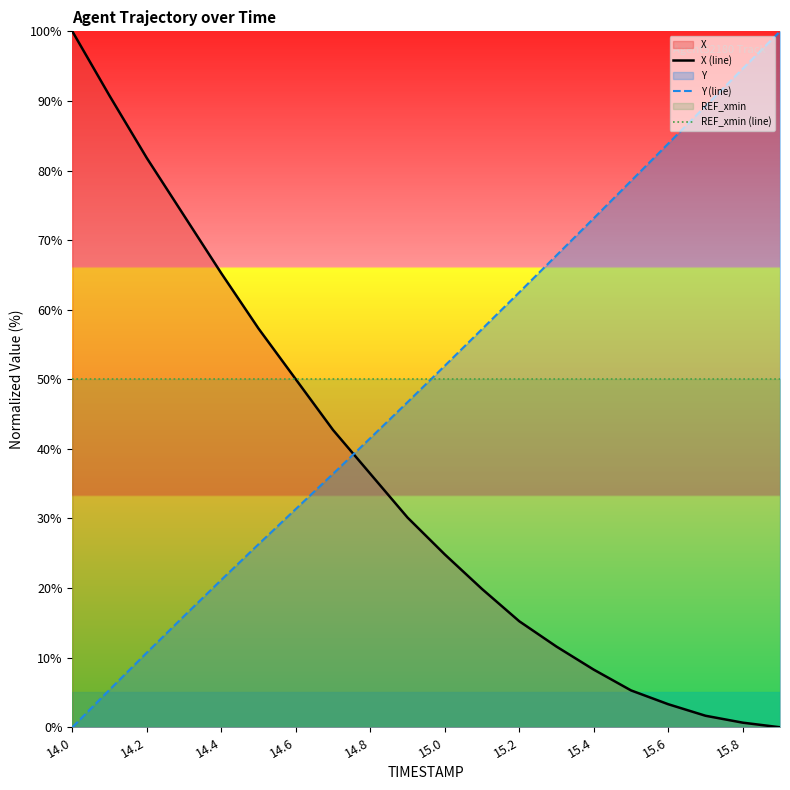

Rank the series at 15.0 from highest to lowest value.

Y (line), REF_xmin (line), X (line)